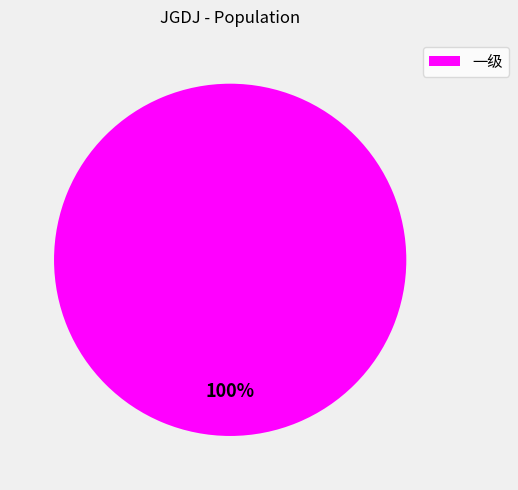

Does 一级 account for over 50% of the chart?

Yes